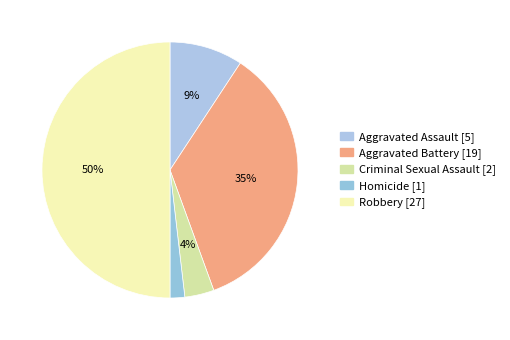

Does Robbery represent more than half of the total?

No